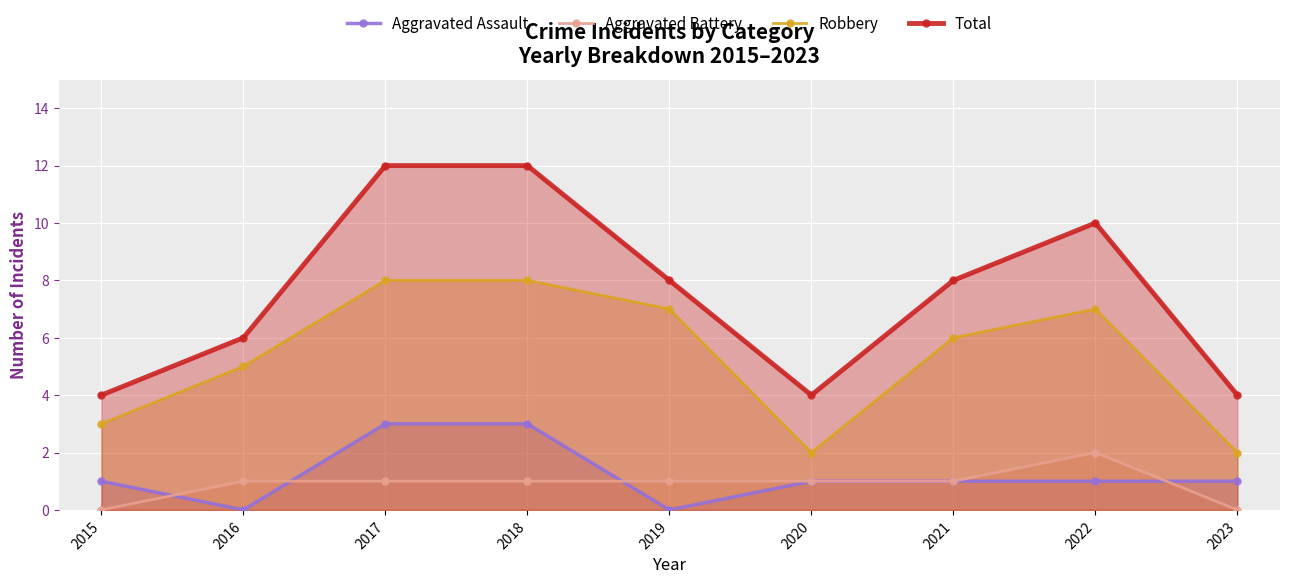

True or false: Aggravated Assault has more than 0 points higher than both neighbors.

False